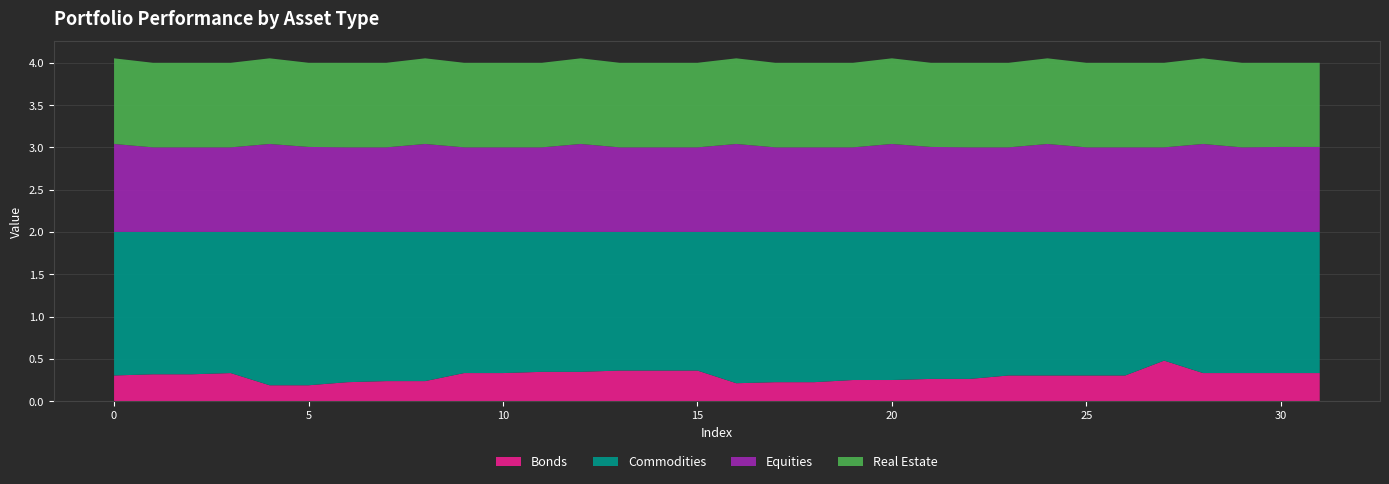

Reading right to left, extract all data points from this chart.

col_4: 0.3	0.3	0.3	0.3	0.5	0.3	0.3	0.3	0.3	0.3	0.3	0.2	0.2	0.2	0.2	0.2	0.4	0.4	0.4	0.3	0.3	0.3	0.3	0.2	0.2	0.2	0.2	0.2	0.3	0.3	0.3	0.3
col_5: 1.7	1.7	1.7	1.7	1.5	1.7	1.7	1.7	1.7	1.7	1.7	1.8	1.8	1.8	1.8	1.8	1.6	1.6	1.6	1.7	1.7	1.7	1.7	1.8	1.8	1.8	1.8	1.8	1.7	1.7	1.7	1.7
col_3: 1.0	1.0	1.0	1.0	1.0	1.0	1.0	1.0	1.0	1.0	1.0	1.0	1.0	1.0	1.0	1.0	1.0	1.0	1.0	1.0	1.0	1.0	1.0	1.0	1.0	1.0	1.0	1.0	1.0	1.0	1.0	1.0
col_6: 1.0	1.0	1.0	1.0	1.0	1.0	1.0	1.0	1.0	1.0	1.0	1.0	1.0	1.0	1.0	1.0	1.0	1.0	1.0	1.0	1.0	1.0	1.0	1.0	1.0	1.0	1.0	1.0	1.0	1.0	1.0	1.0